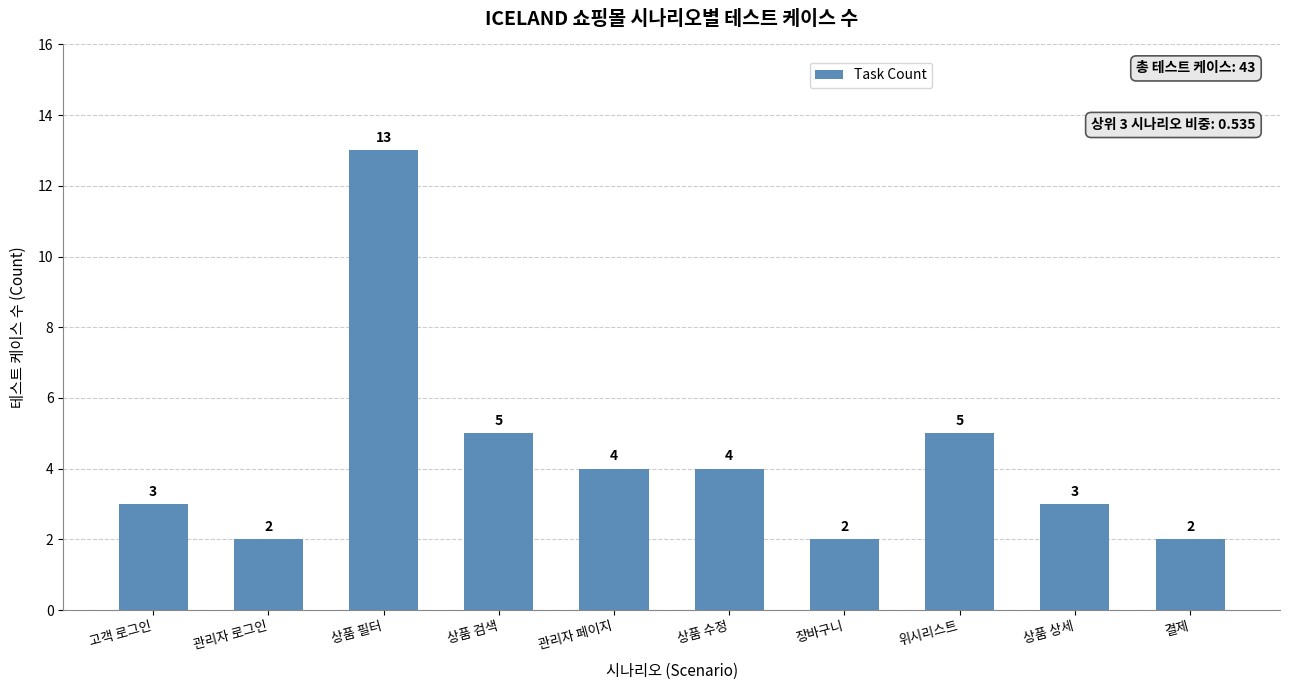

What is the sum of the values at 관리자 로그인 and 고객 로그인?

5